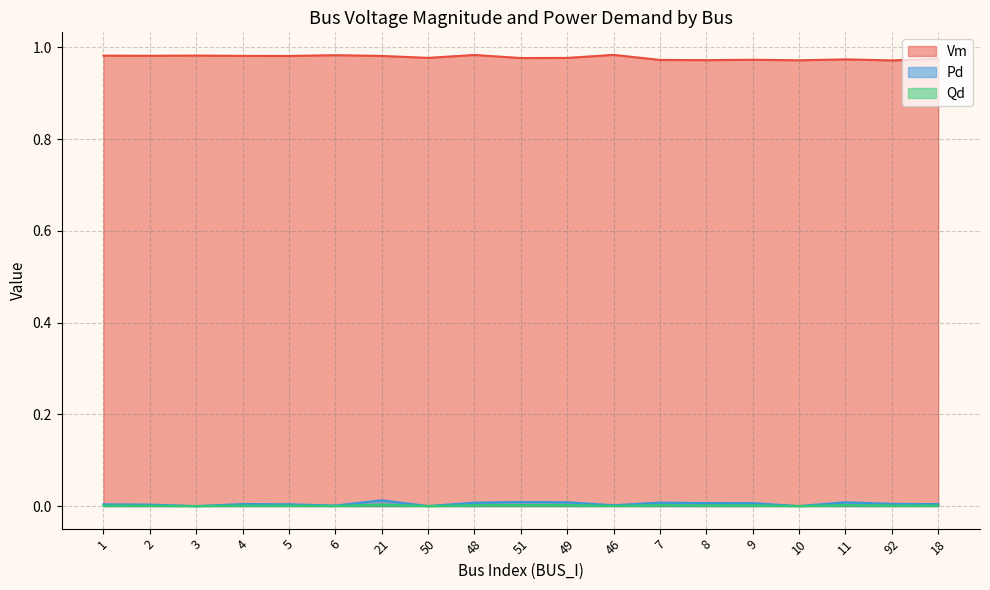

Is it true that Qd equals 0.0 at 21?

False